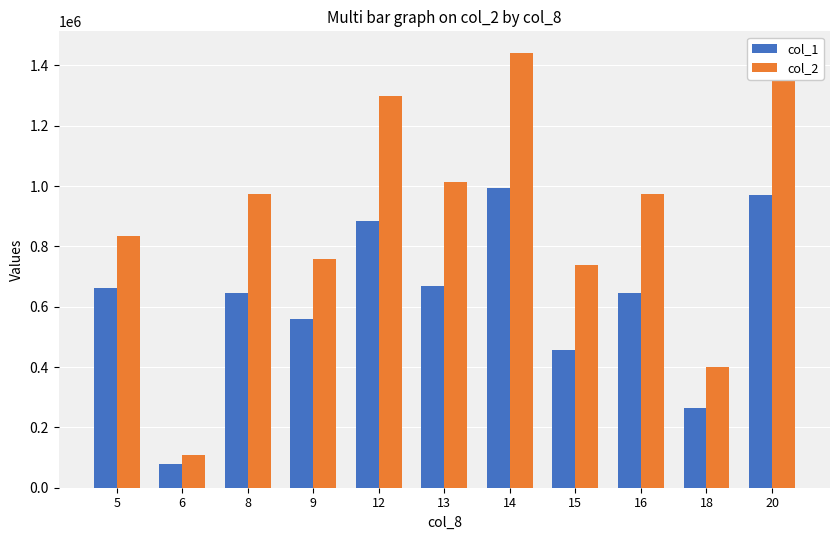

What is the spread (max minus min) of values at 14?

448190